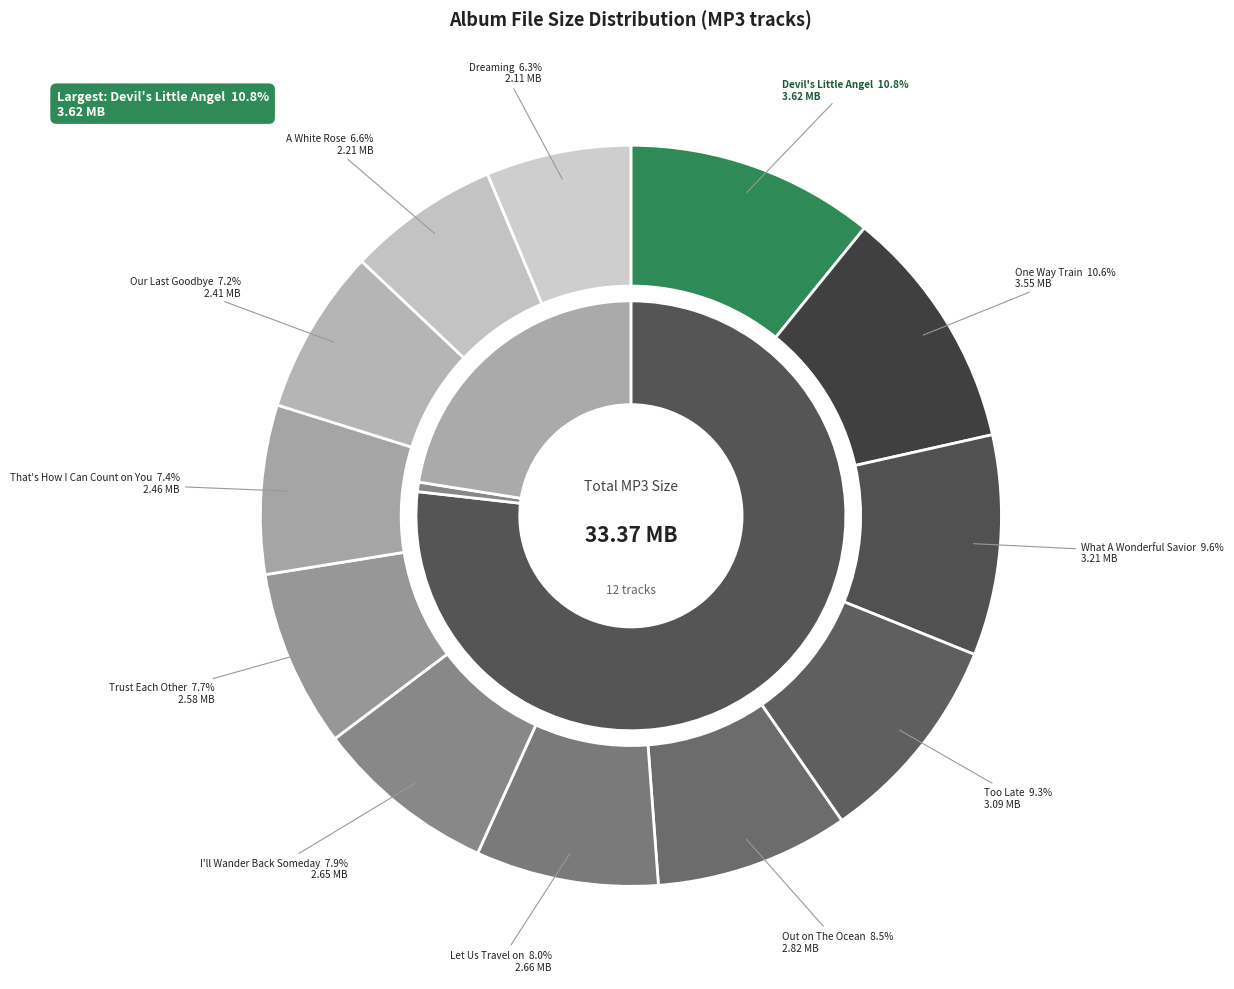

To the nearest percent, what is the difference between the largest and smallest slice percentages?

5%